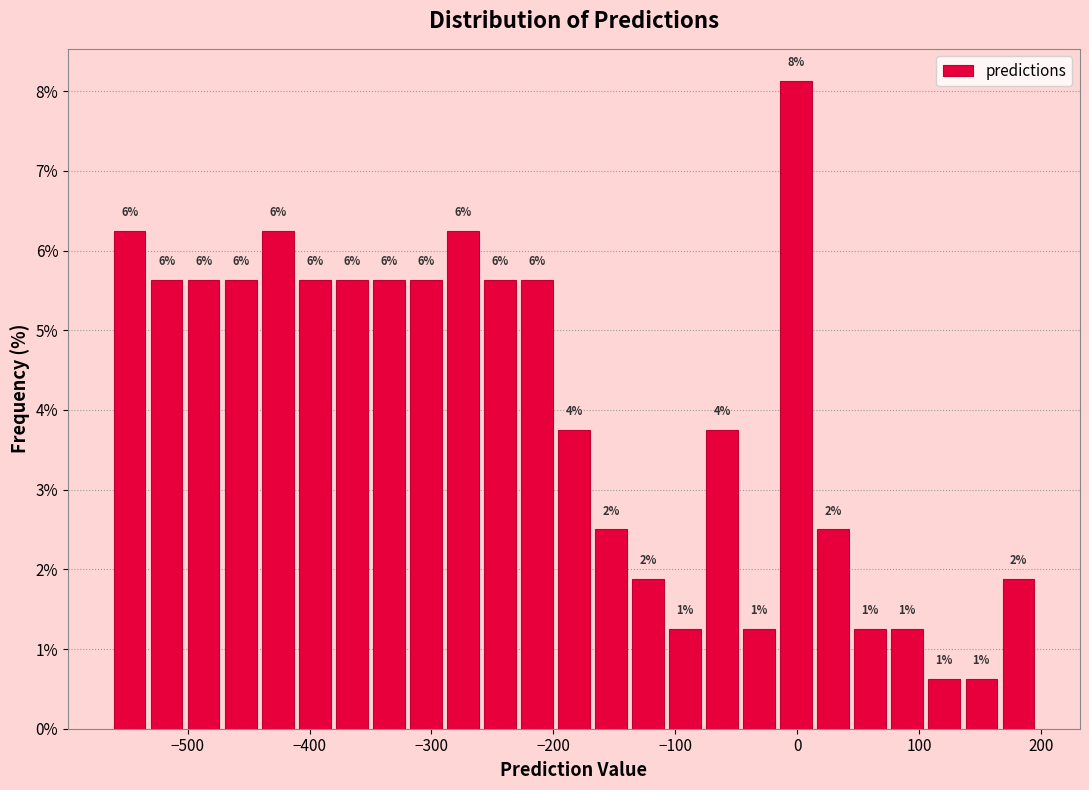

Read against the x-axis, roughly where is the centre of the tallest bar?

0